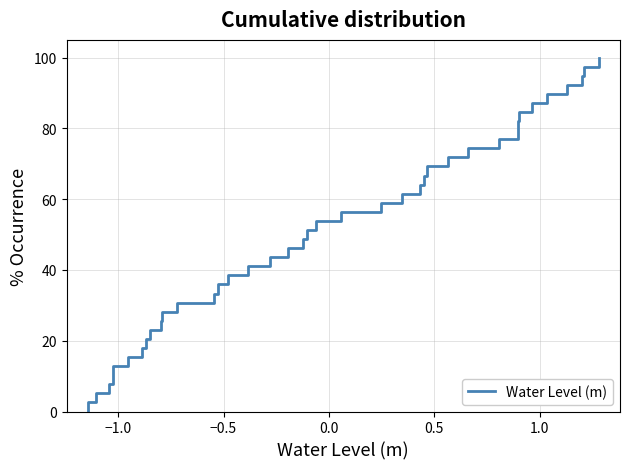

What is the greatest value displayed?

100.0